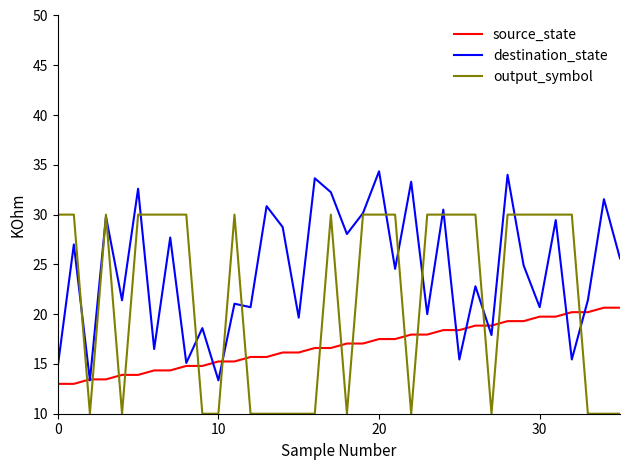

What is the minimum value shown in the chart?

10.0